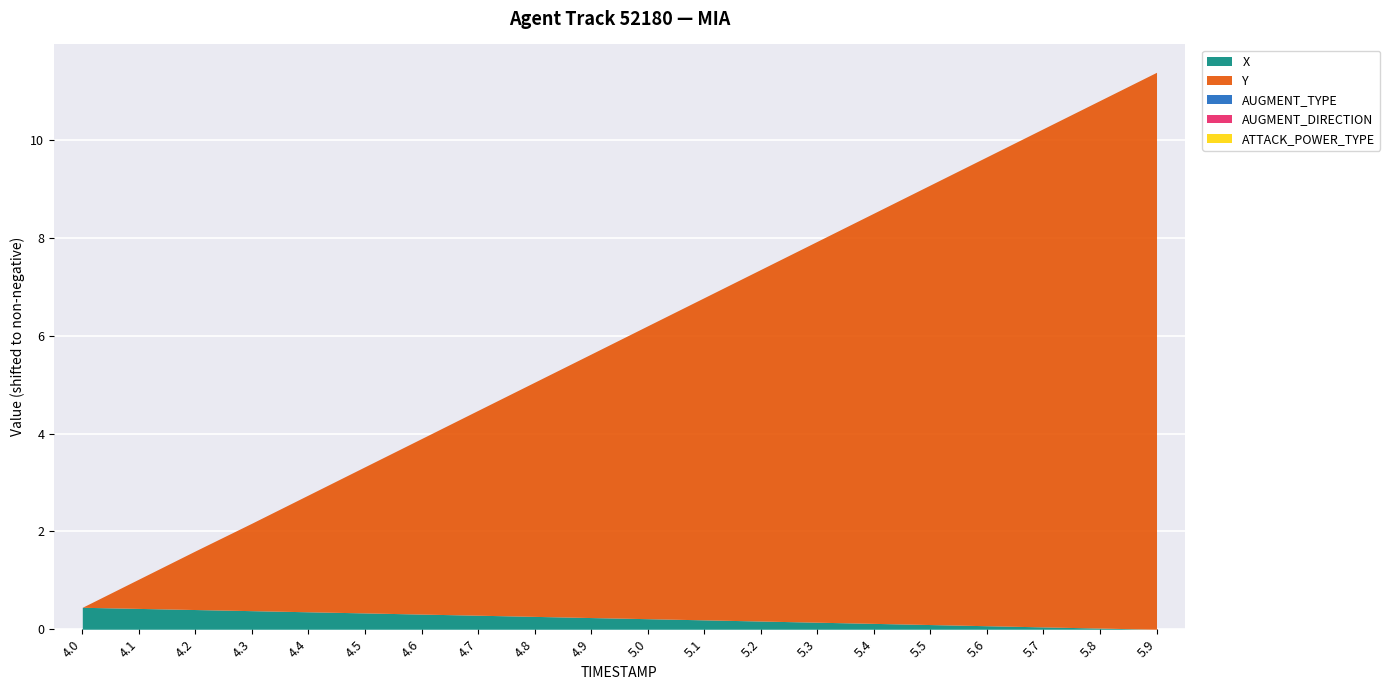

Between 5.8 and 4.5, which is larger?

4.5